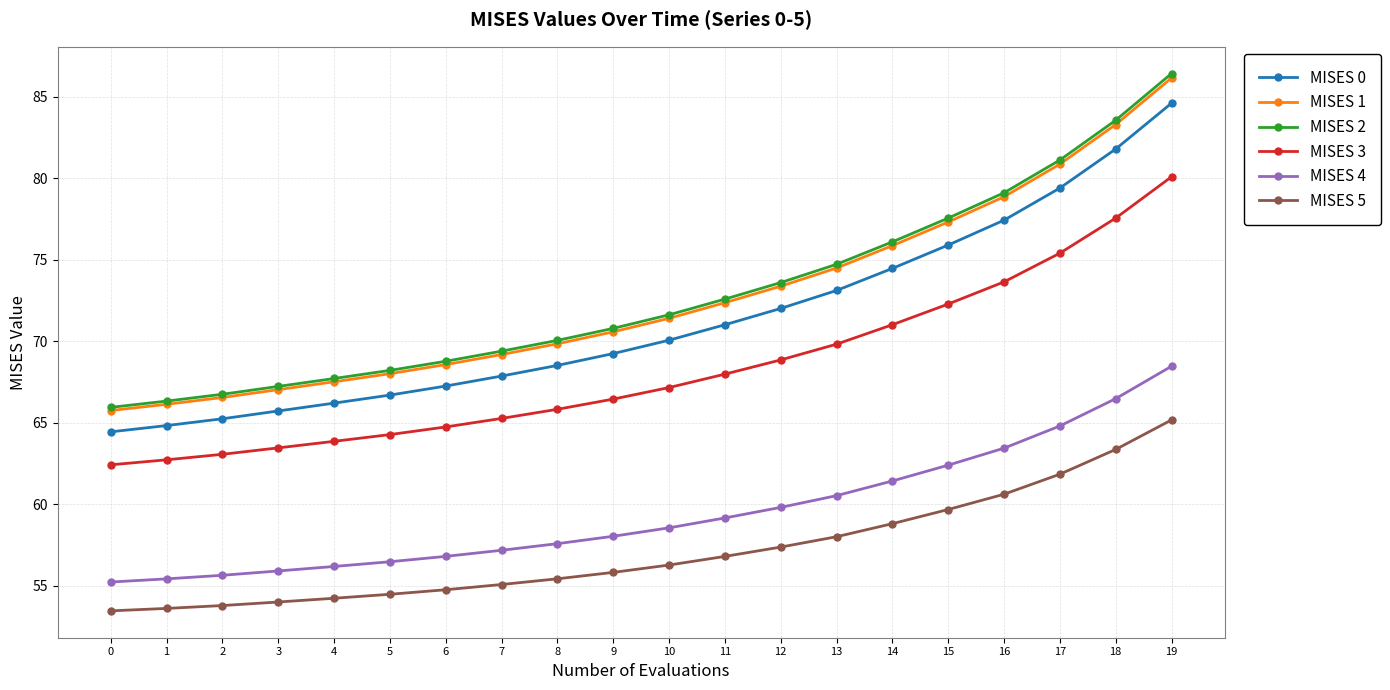

Between 1 and 4, which series saw the biggest shift?

MISES 2